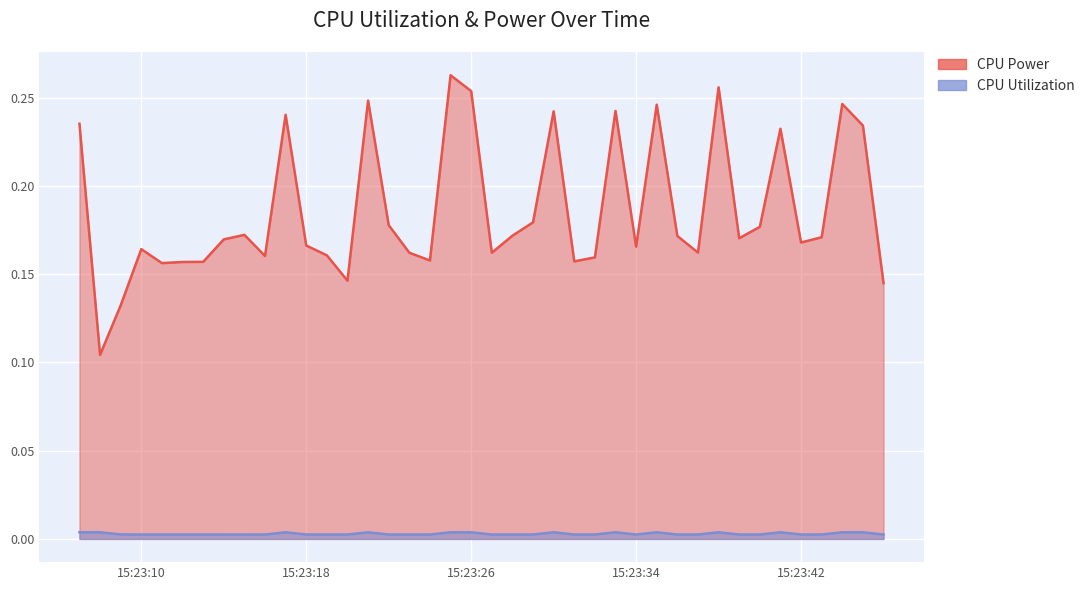

What is the sum of all CPU Utilization values?

0.1